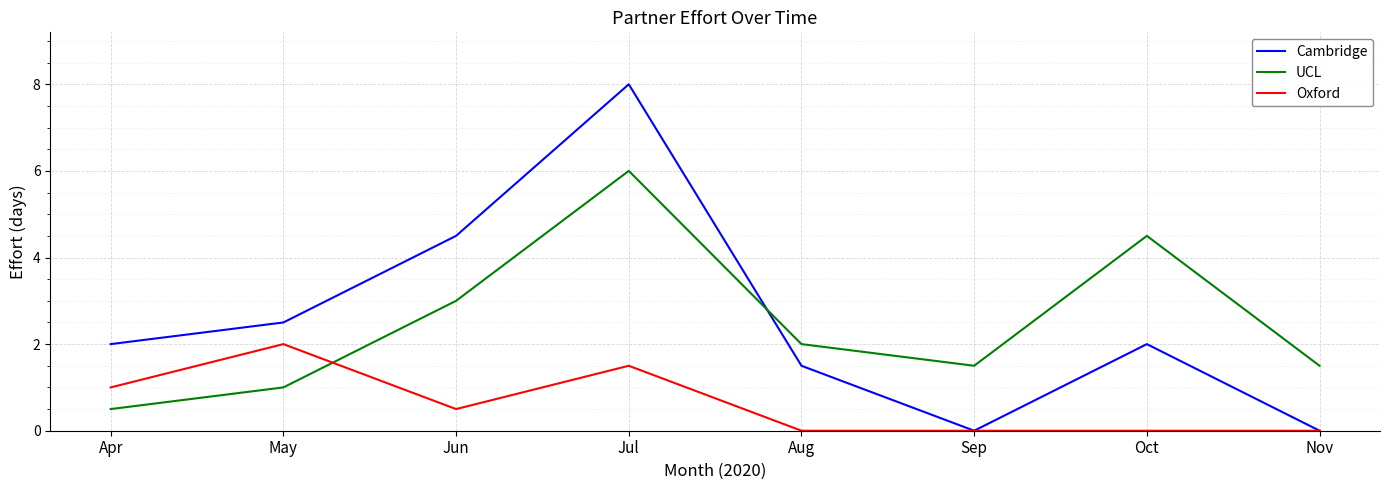

Where is the first local minimum for UCL?

Sep